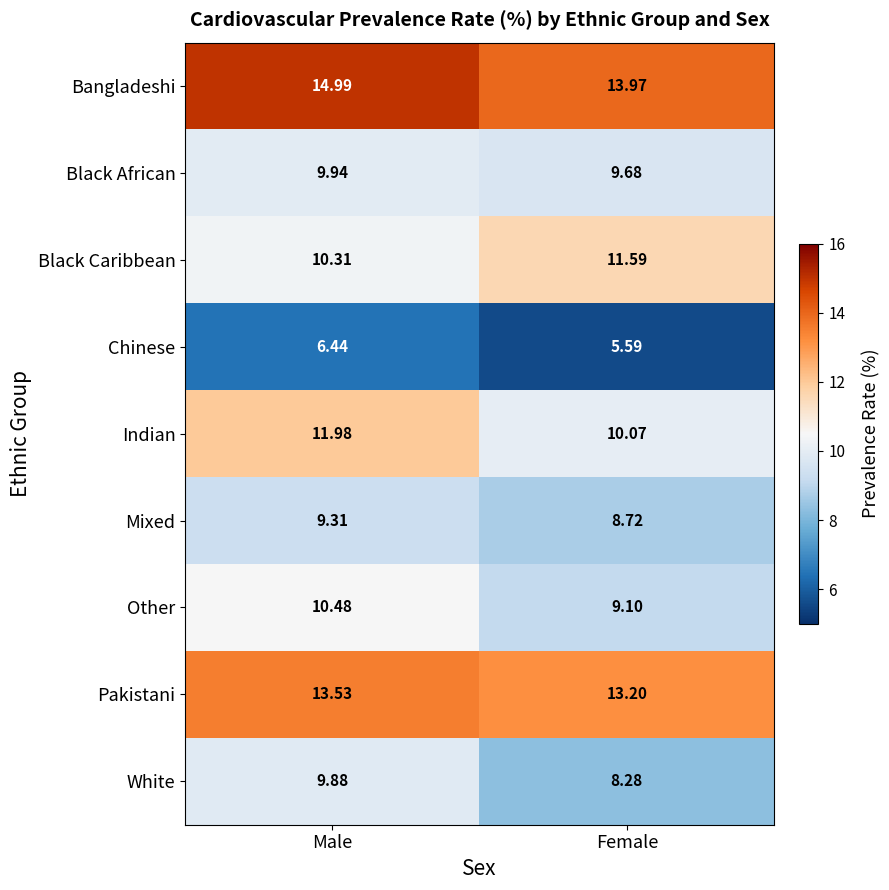

How many categories are shown in the chart?

2